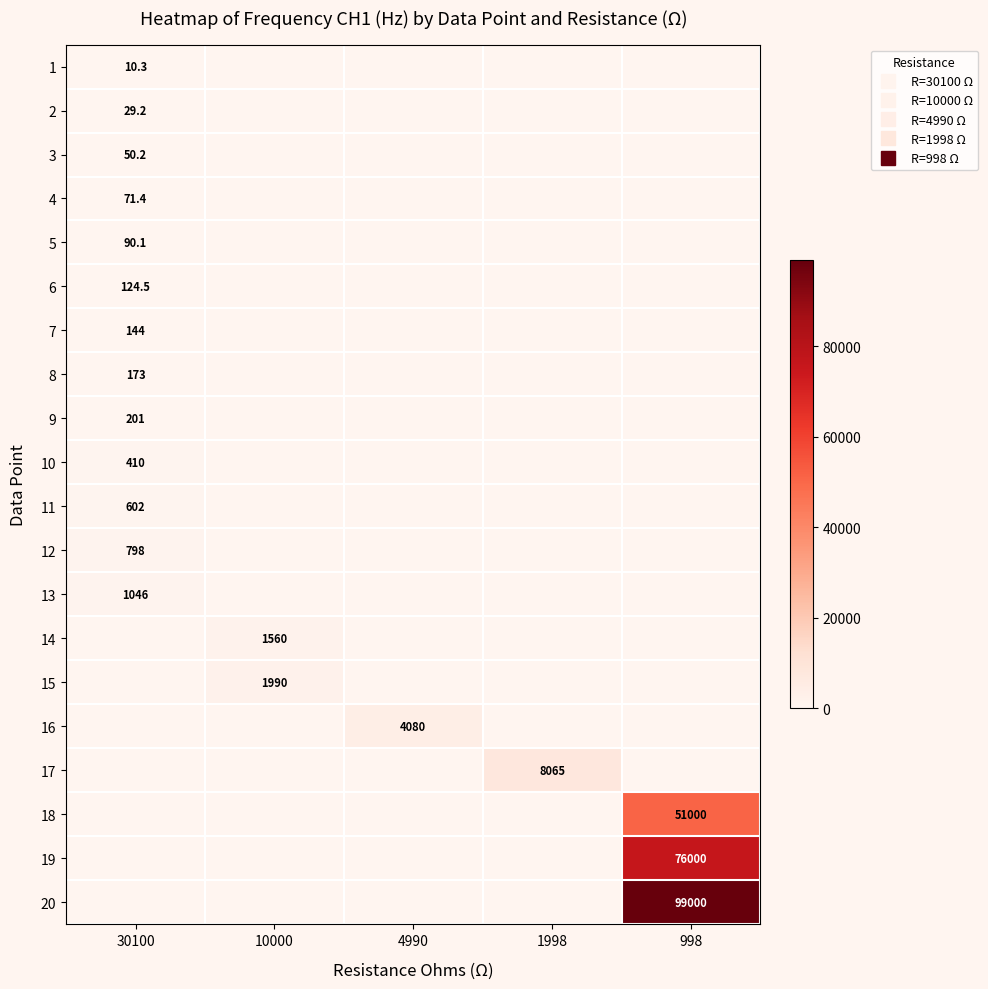

How many data points does each series have?

5